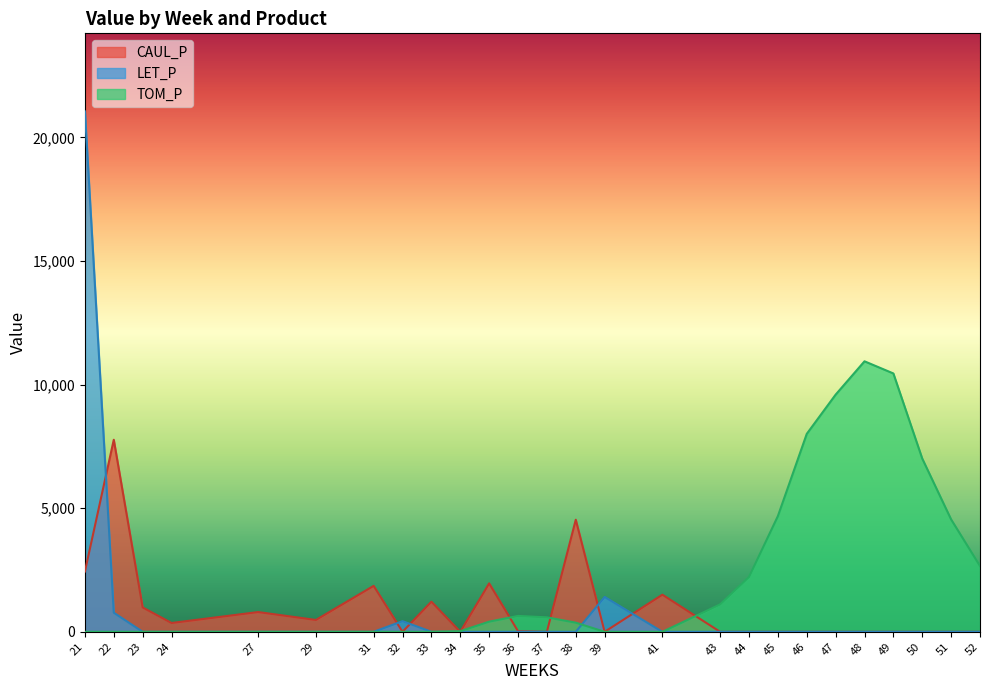

Which series has the largest total across all categories?

TOM_P